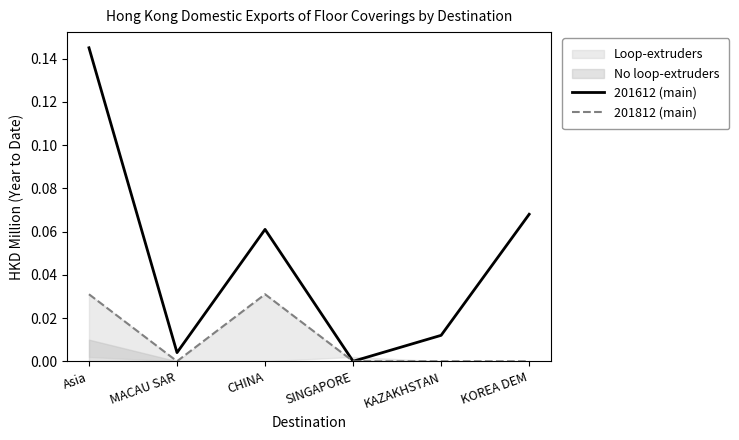

In 201612 (main), how many points are higher than both neighbors (excluding endpoints)?

1